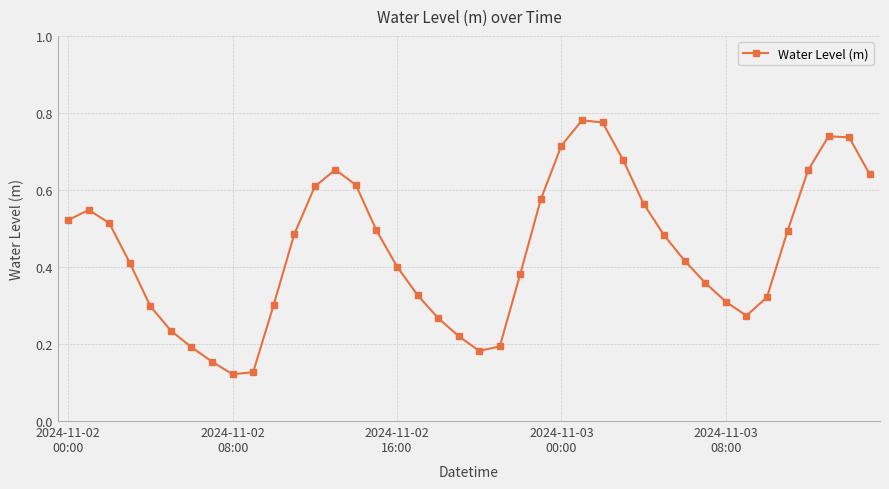

Count the values in the range 0 to 1.

40